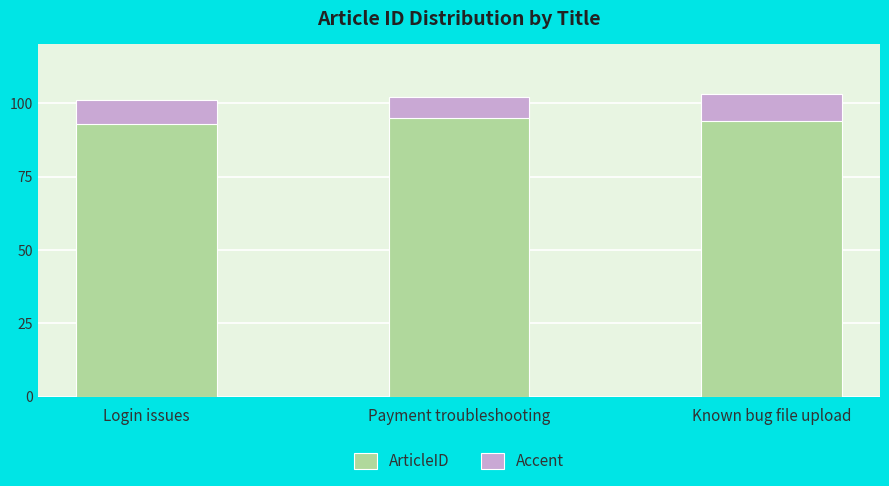

Count the number of categories in the chart.

3